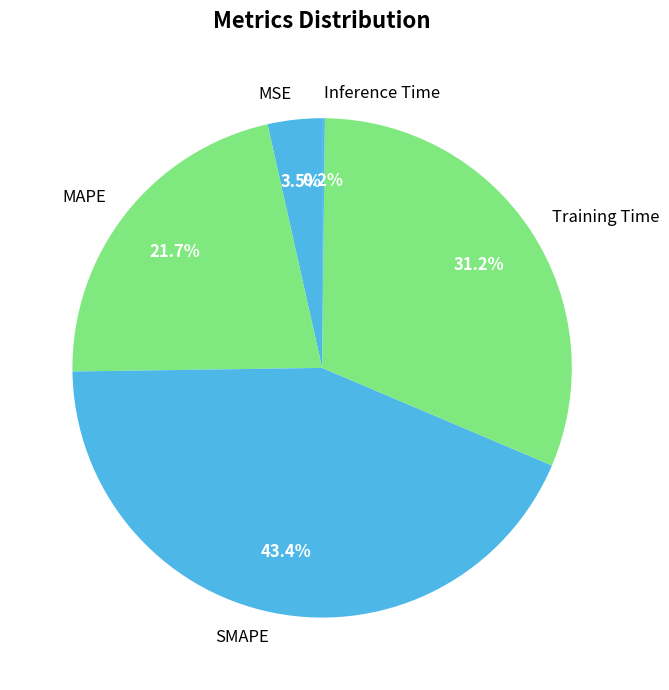

Is MAPE the majority of the pie?

No